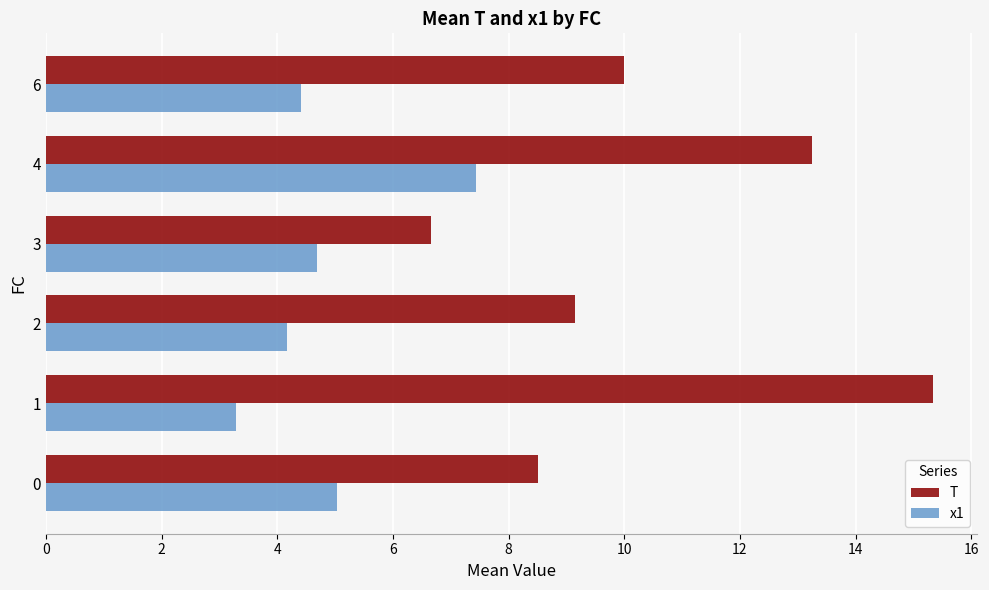

What is the maximum value for x1?

7.4